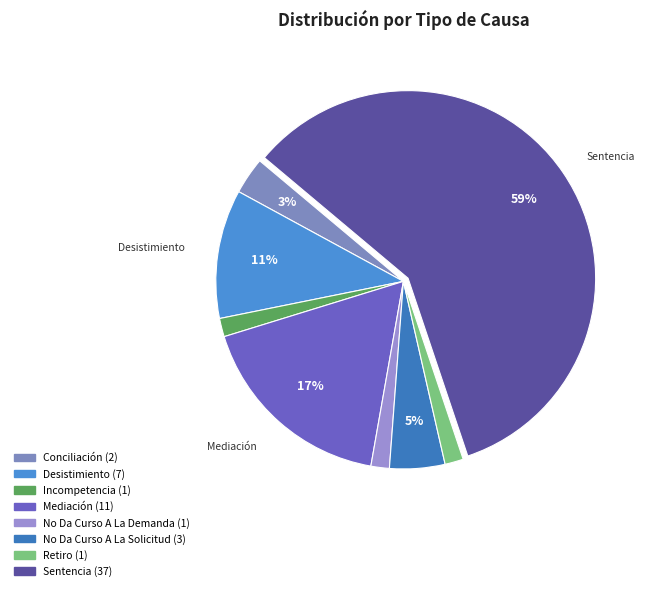

Count the number of slices in the pie.

8